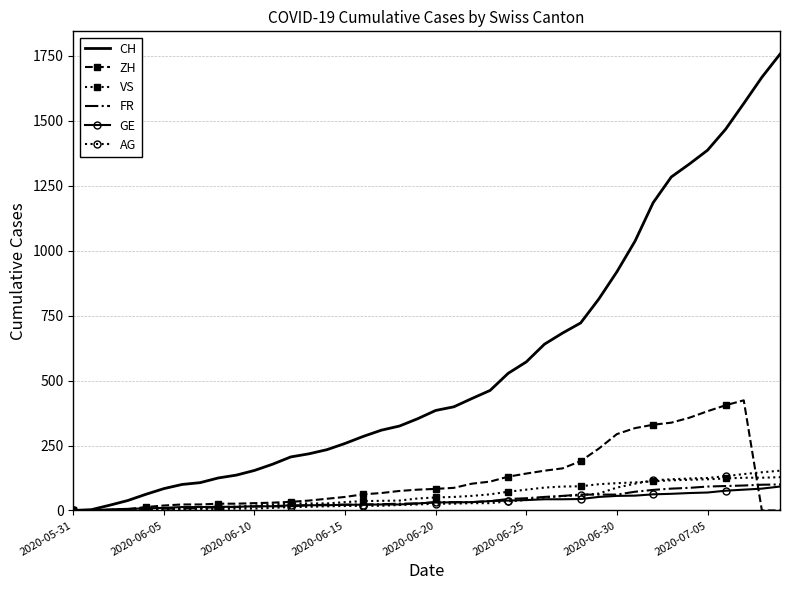

Which series has the largest total across all categories?

CH